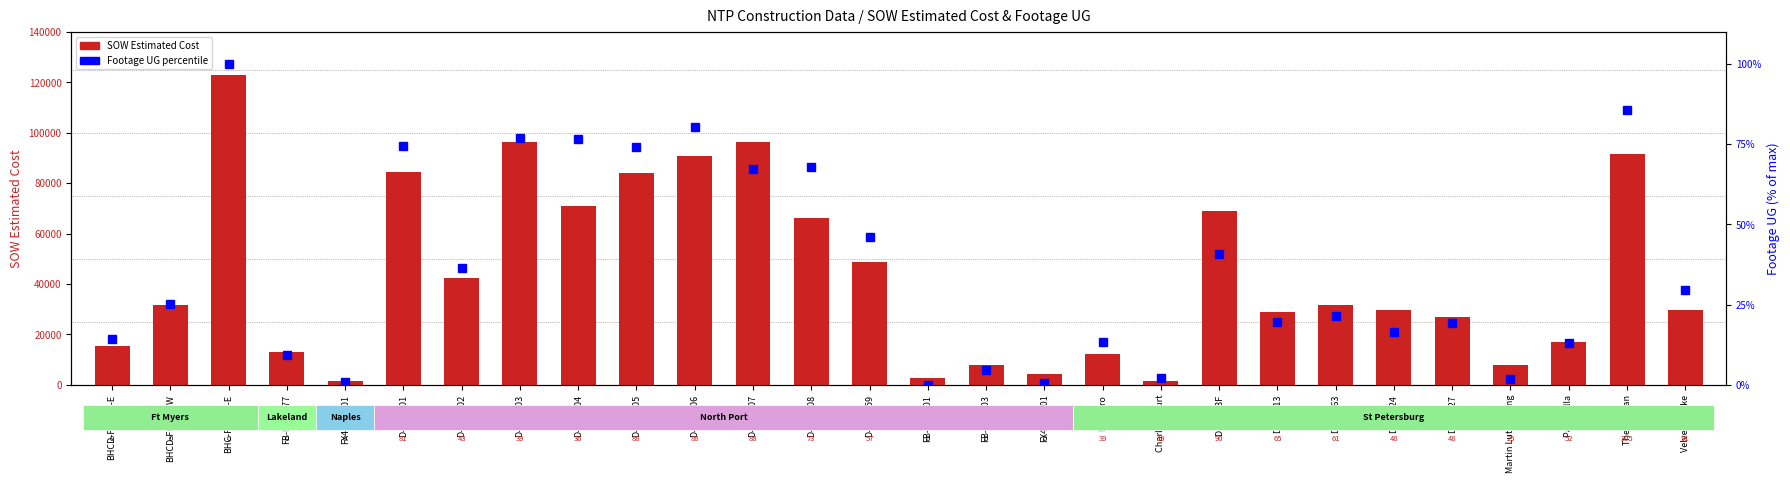

At which category is the sum across all series the highest?

BHC-FEF-01-E